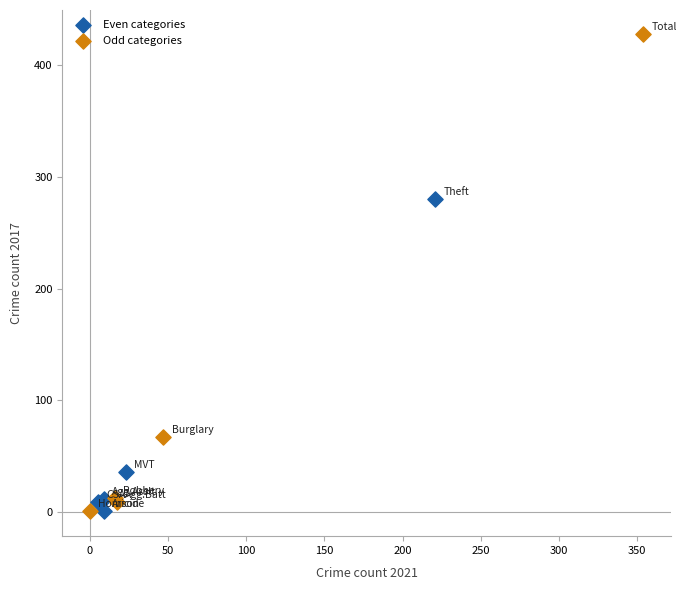

Which series contains the highest Y value?

Odd categories